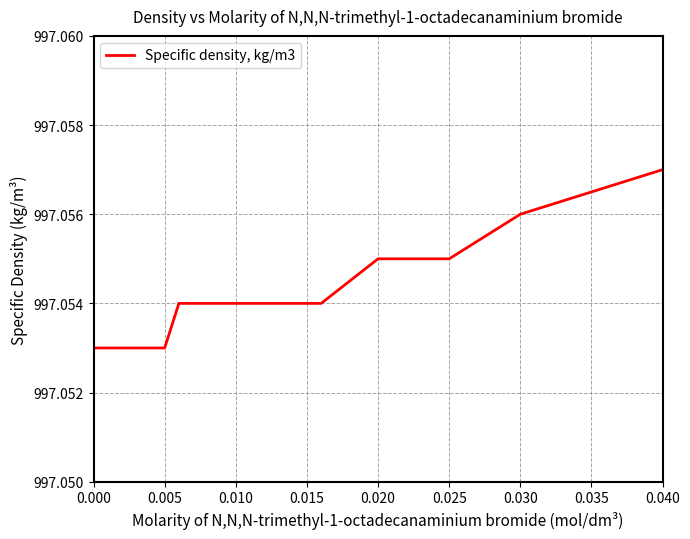

How many lines are shown in the chart?

1